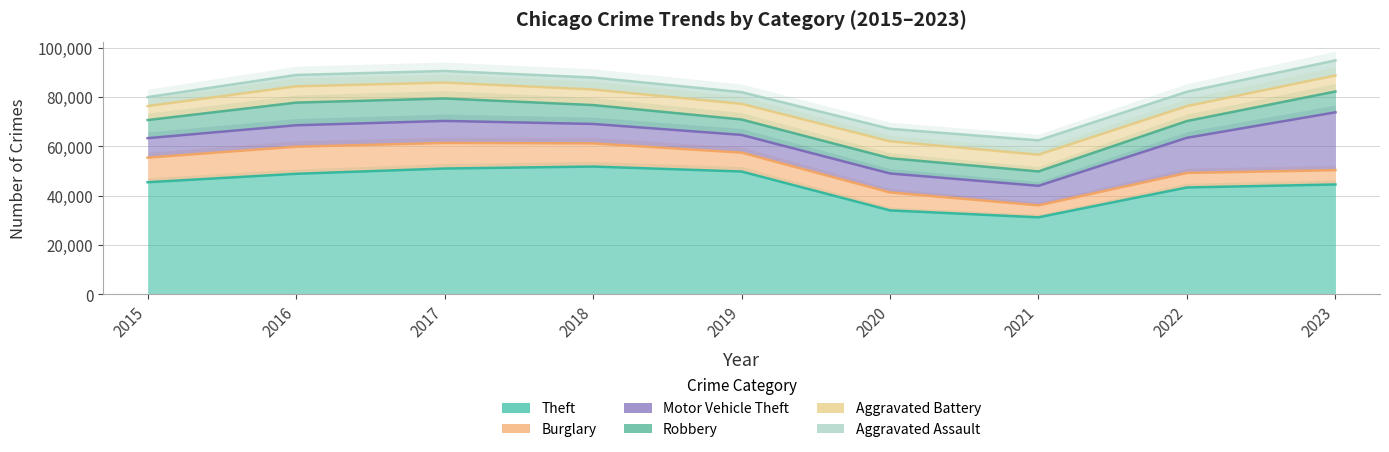

Which series has the largest range (max minus min)?

Robbery